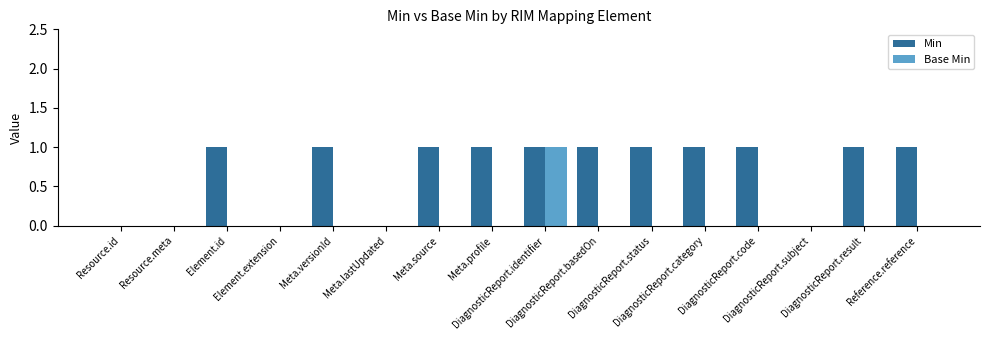

Reading left to right, extract all data points from this chart.

Min: Resource.id=0	Resource.meta=0	Element.id=1	Element.extension=0	Meta.versionId=1	Meta.lastUpdated=0	Meta.source=1	Meta.profile=1	DiagnosticReport.identifier=1	DiagnosticReport.basedOn=1	DiagnosticReport.status=1	DiagnosticReport.category=1	DiagnosticReport.code=1	DiagnosticReport.subject=0	DiagnosticReport.result=1	Reference.reference=1
Base Min: Resource.id=0	Resource.meta=0	Element.id=0	Element.extension=0	Meta.versionId=0	Meta.lastUpdated=0	Meta.source=0	Meta.profile=0	DiagnosticReport.identifier=1	DiagnosticReport.basedOn=0	DiagnosticReport.status=0	DiagnosticReport.category=0	DiagnosticReport.code=0	DiagnosticReport.subject=0	DiagnosticReport.result=0	Reference.reference=0